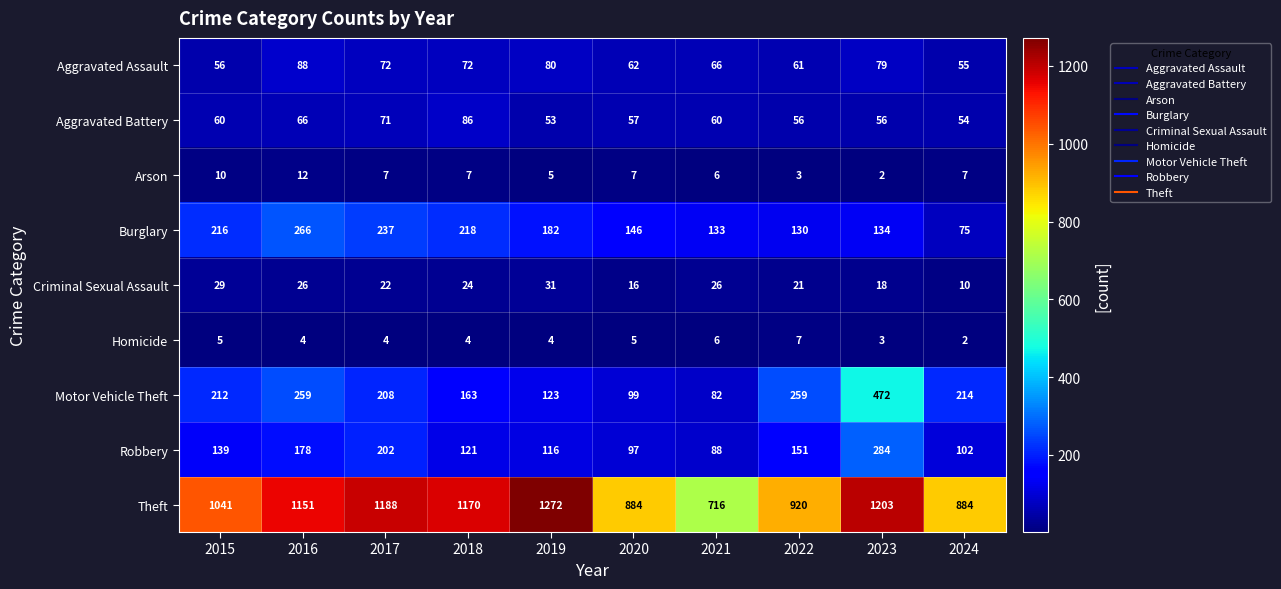

The value of Theft at 2021 is 716. True or false?

True